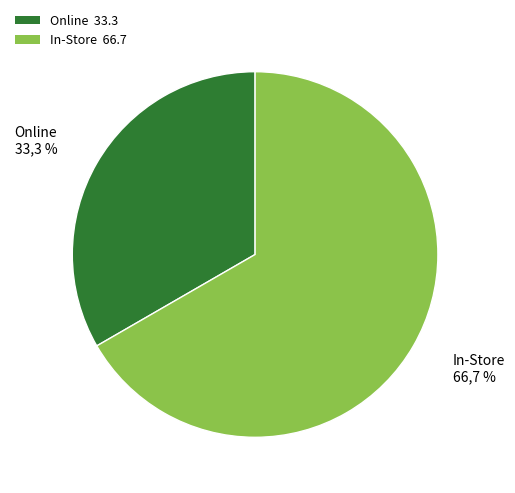

To the nearest percent, what percentage of the pie is Online?

33%